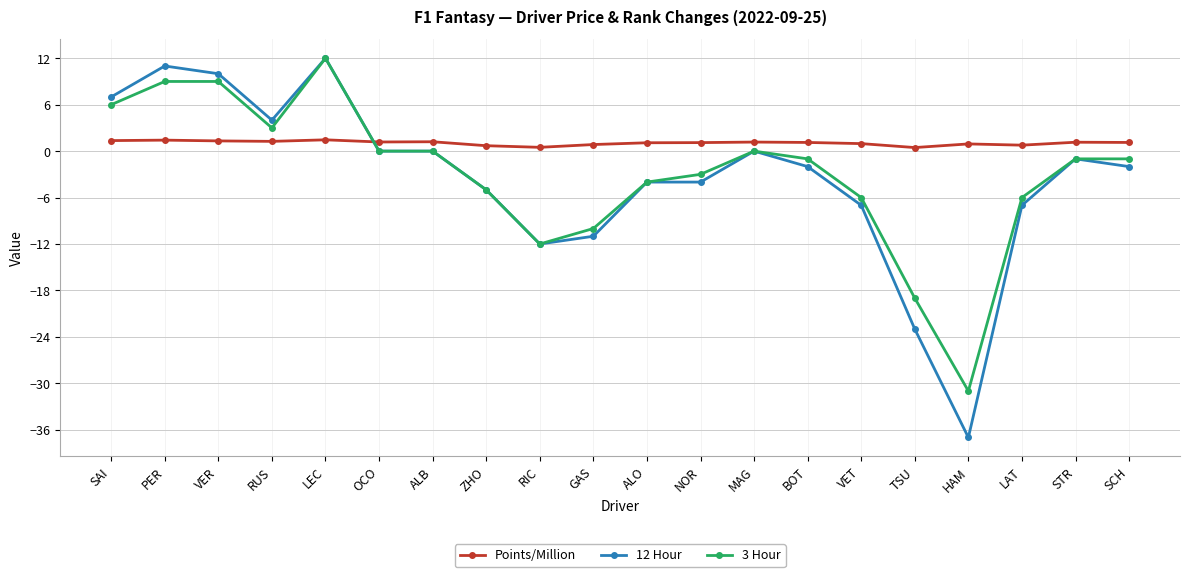

Count the number of categories in the chart.

20